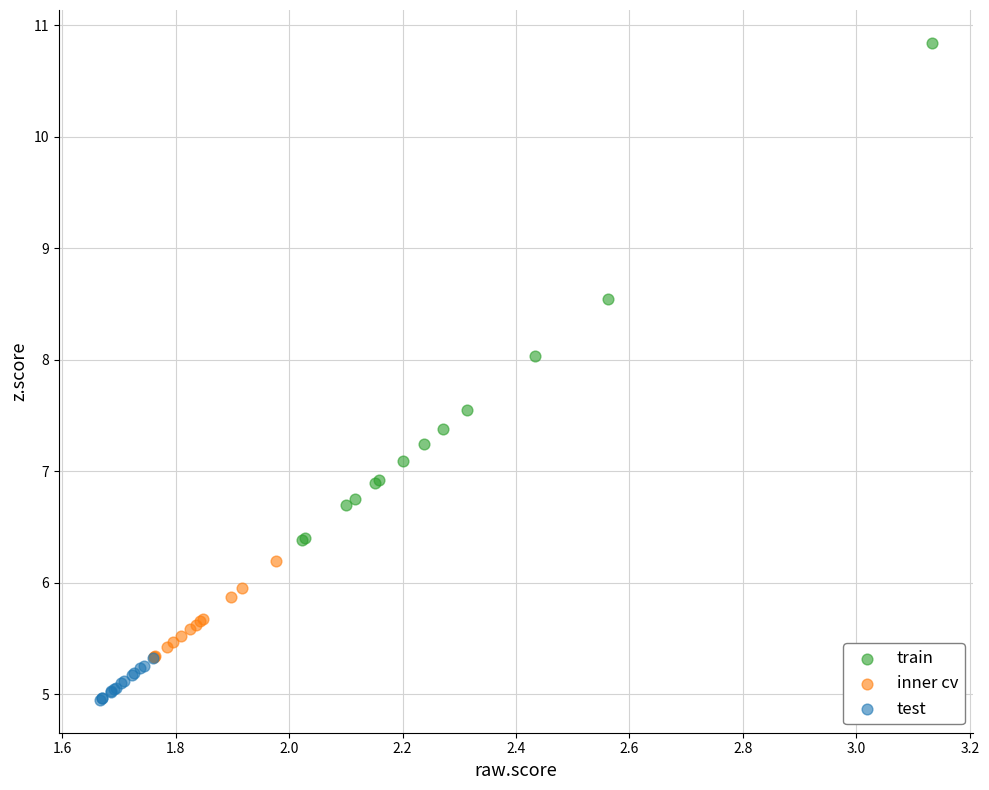

Which series contains the lowest Y value?

test